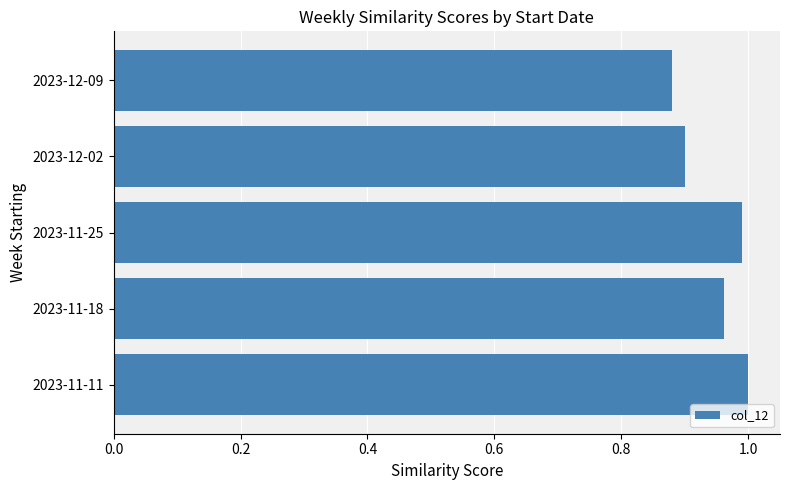

Which has a higher value, 2023-11-25 or 2023-12-09?

2023-11-25